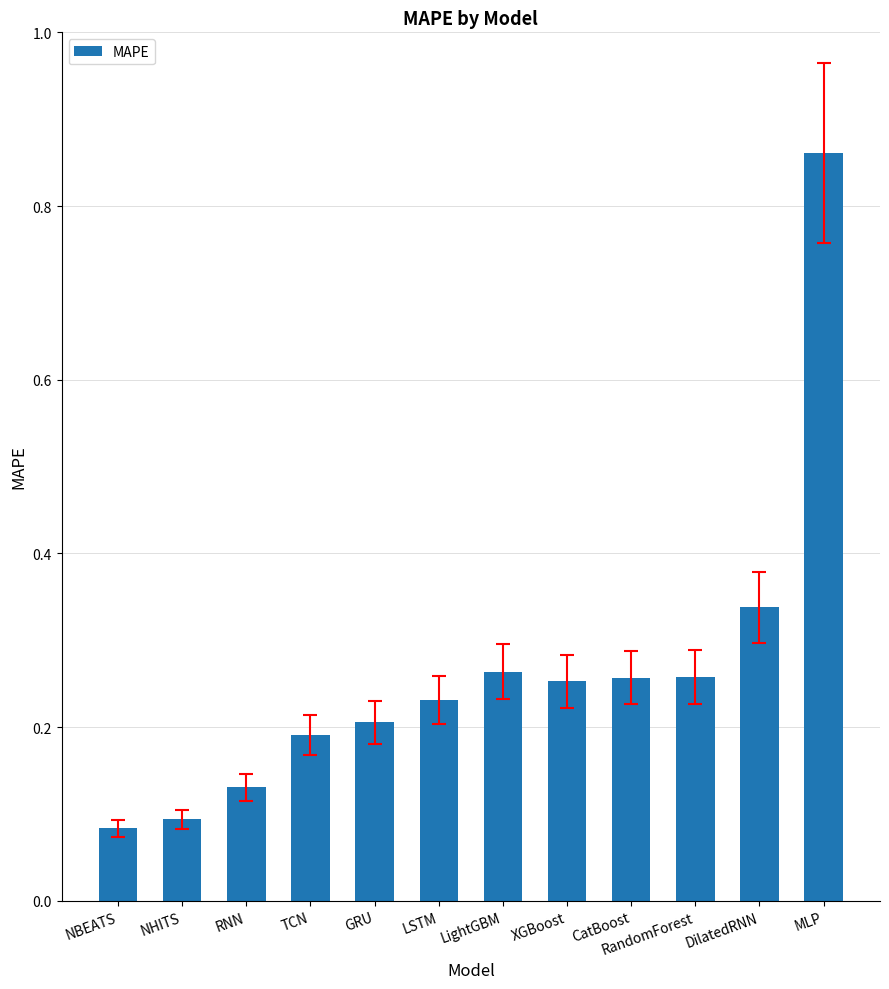

Which label corresponds to the smallest value in the chart?

NBEATS